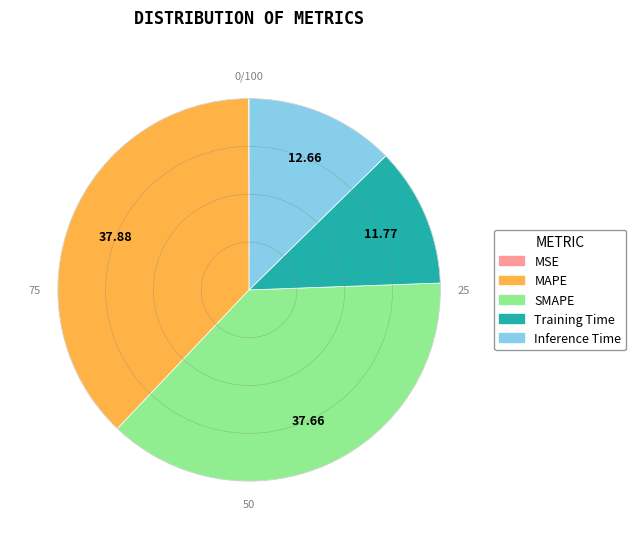

Which has a higher value, SMAPE or Inference Time?

SMAPE